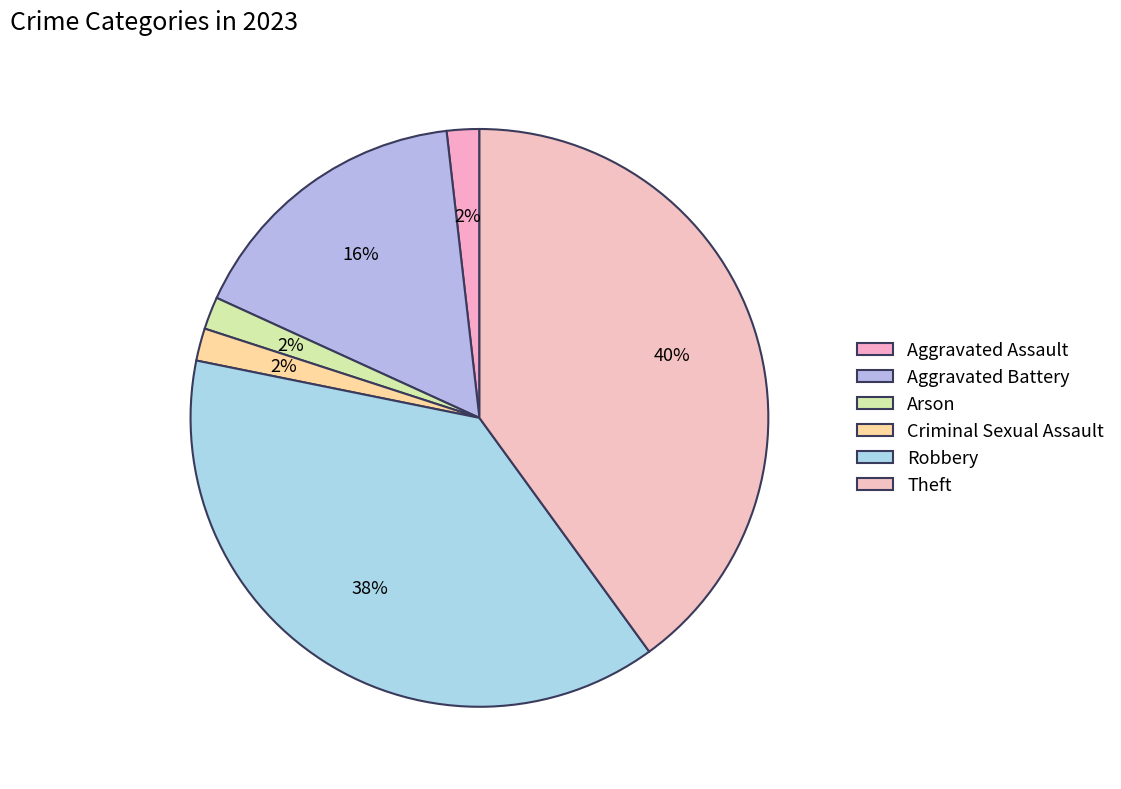

Which slice is the smallest?

Aggravated Assault